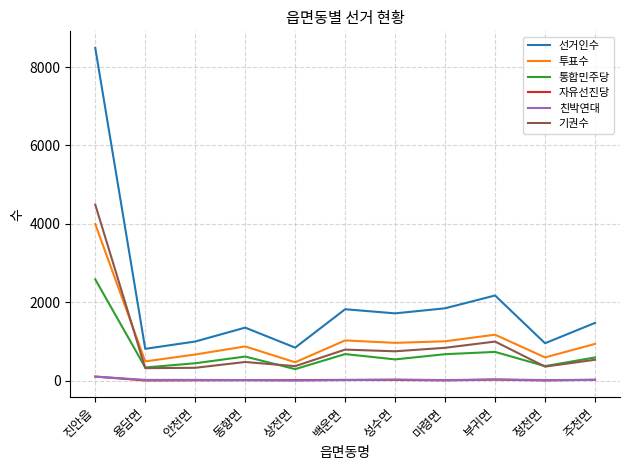

Which series has the largest range (max minus min)?

선거인수